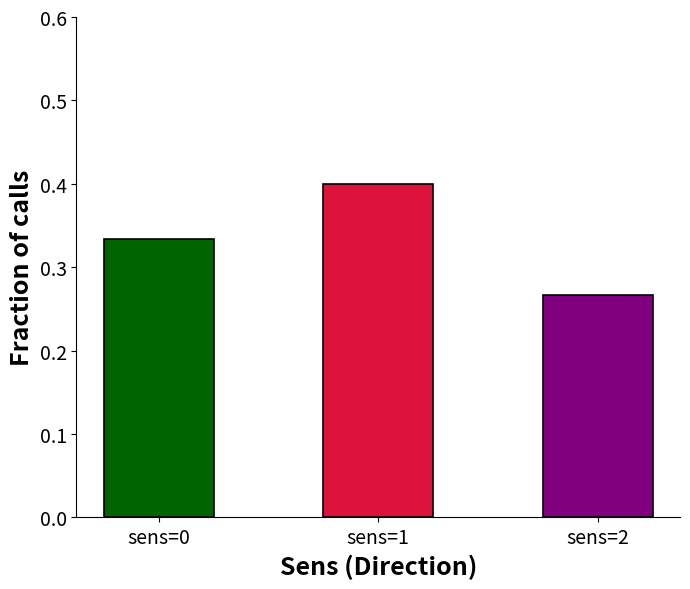

Are the bars horizontal?

No